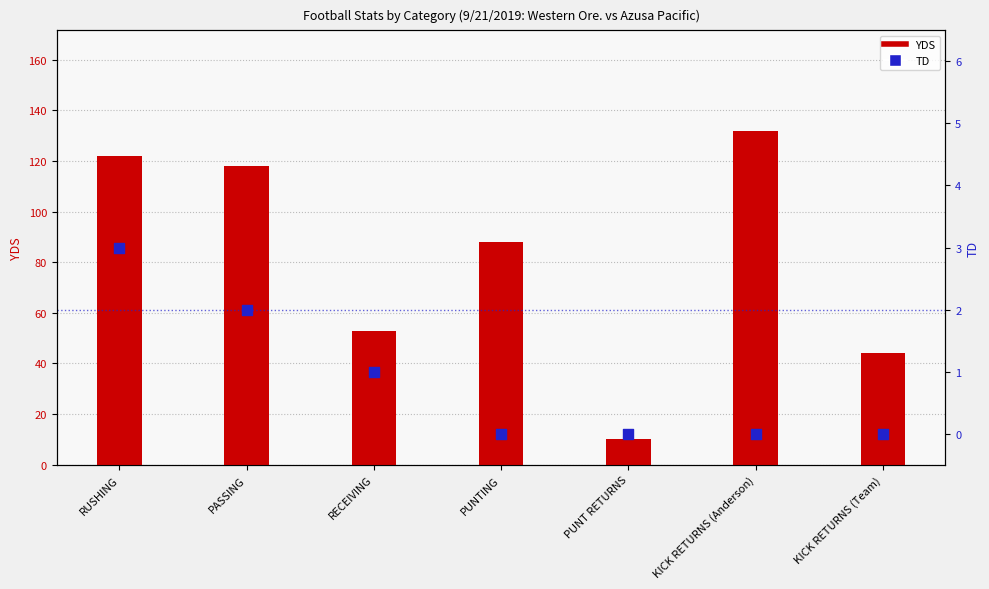

What is the total value across all series at KICK RETURNS (Anderson)?

132